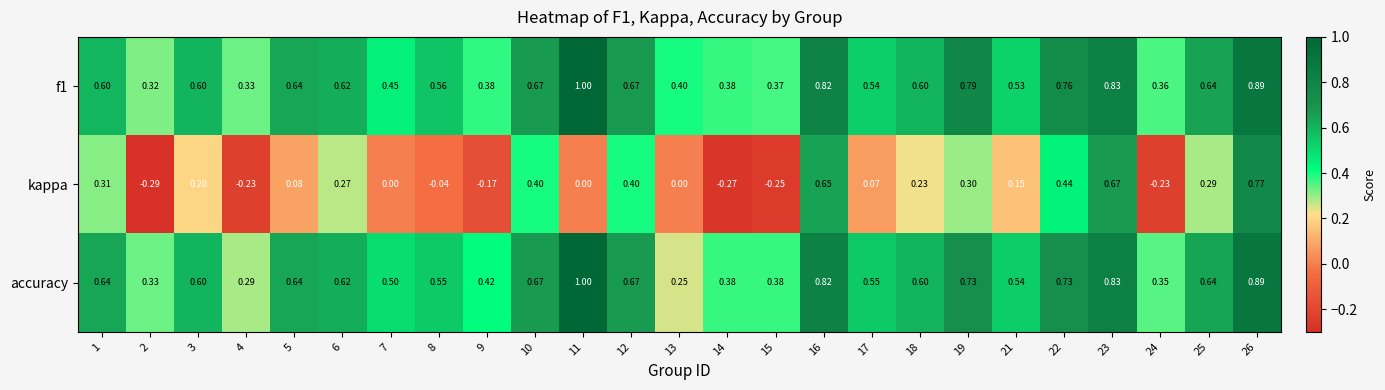

How many categories are shown in the chart?

25